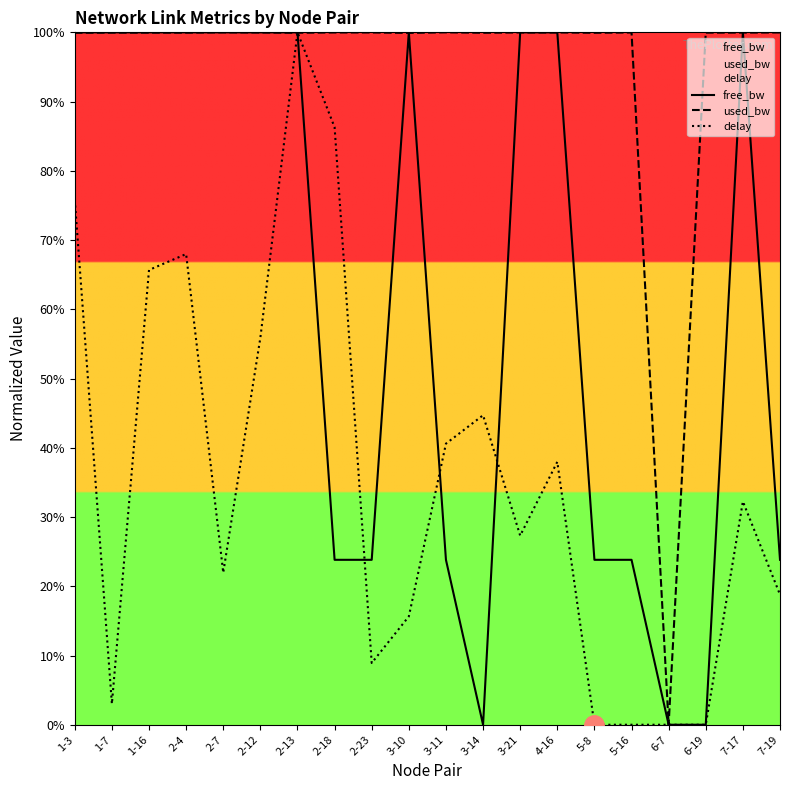

List the series in order of their overall mean, highest first.

used_bw, free_bw, delay